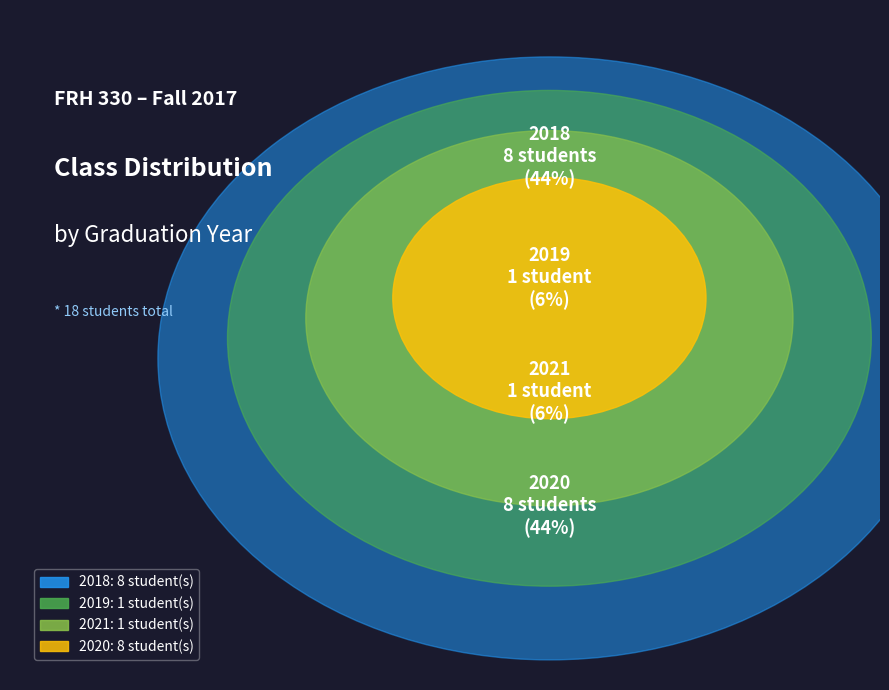

How many slices are in this pie chart?

4